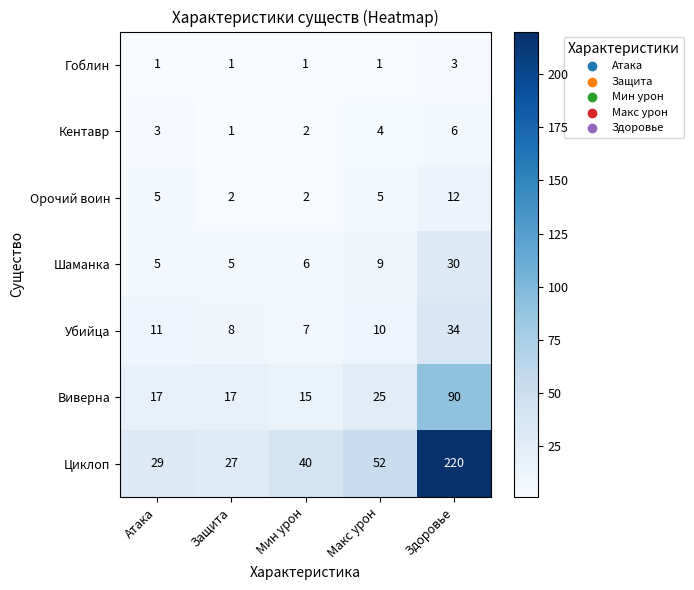

Which series changed the most between Макс урон and Здоровье?

Циклоп